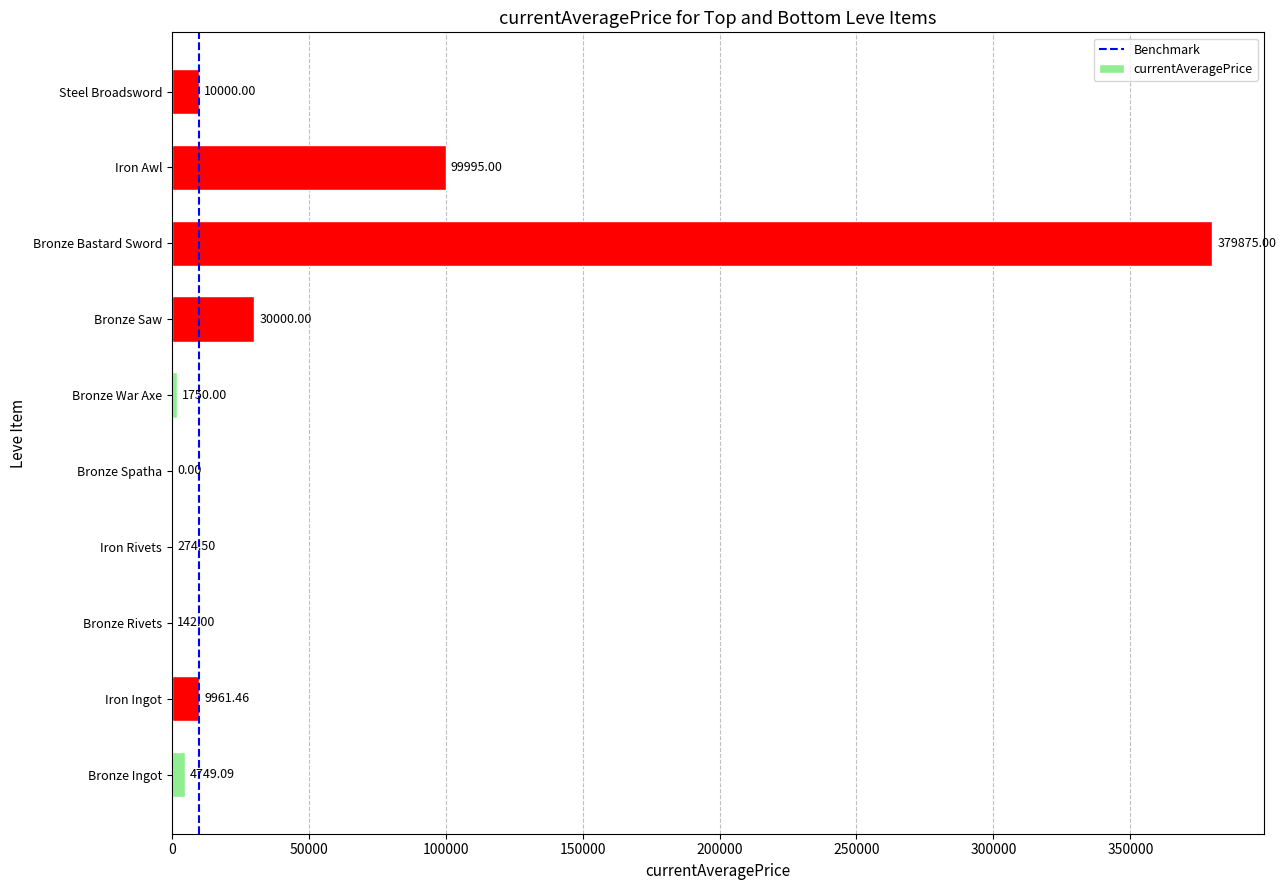

What is the sum of the values at Bronze Rivets and Steel Broadsword?

10142.0